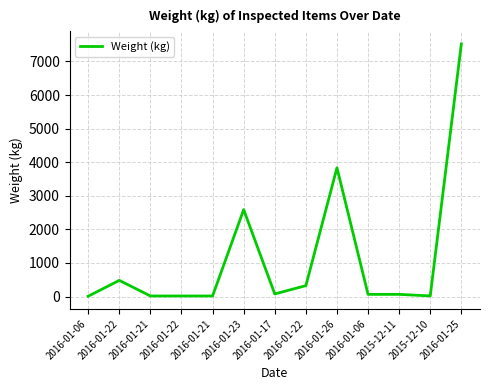

Is this an area chart (filled region under the line)?

No